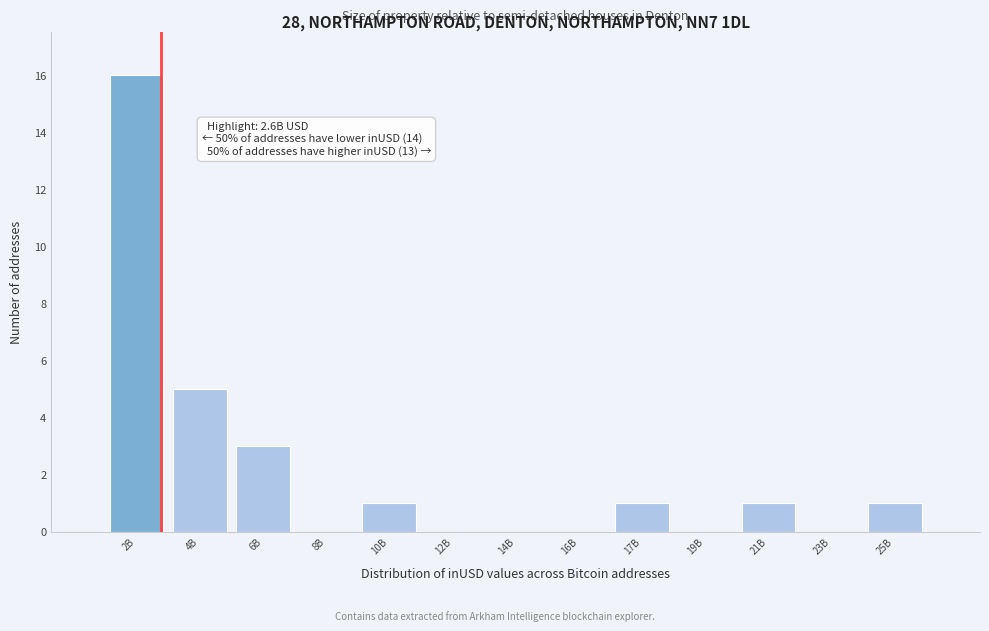

Reading left to right, what are all the values shown in this chart?

2B=16	4B=5	6B=3	8B=0	10B=1	12B=0	14B=0	16B=0	17B=1	19B=0	21B=1	23B=0	25B=1